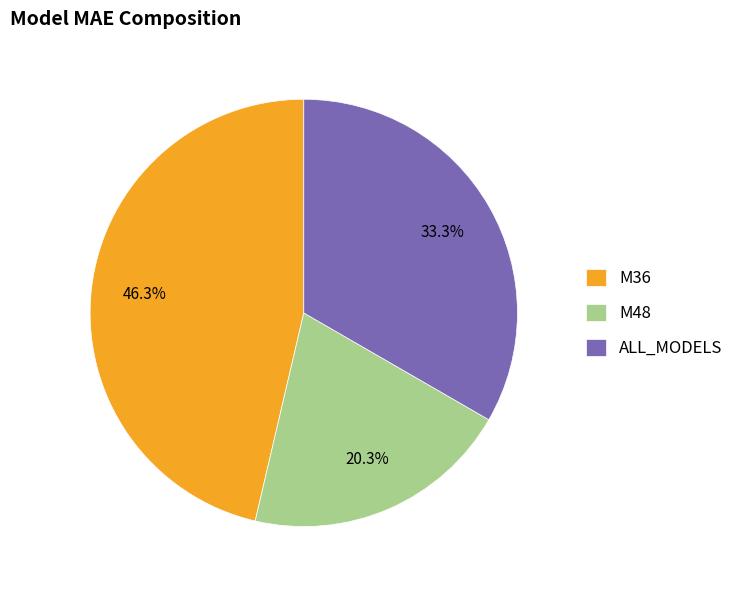

Do M36 and ALL_MODELS together represent more than half of the pie?

Yes